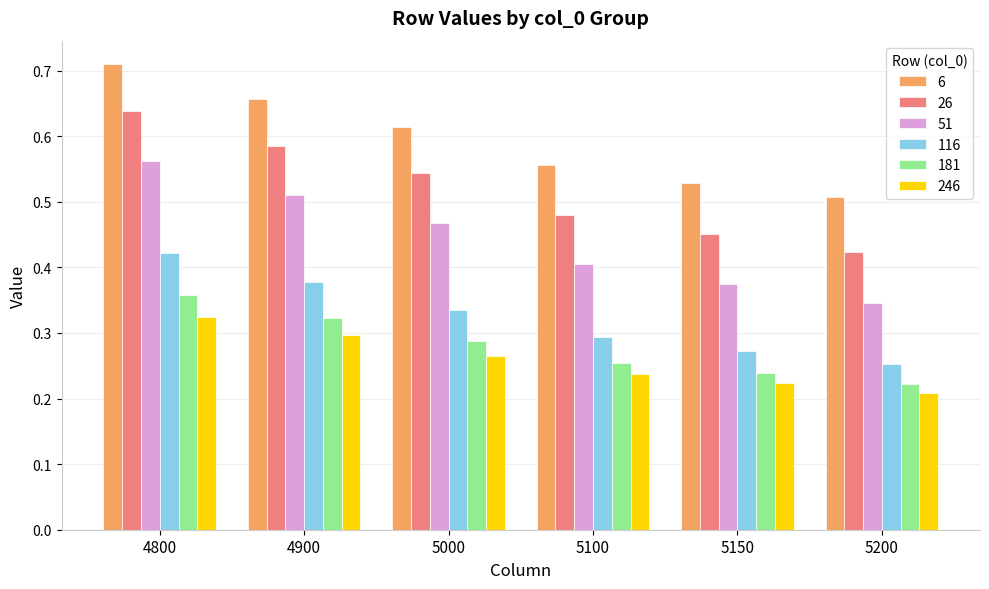

Which series has the widest spread of values?

51